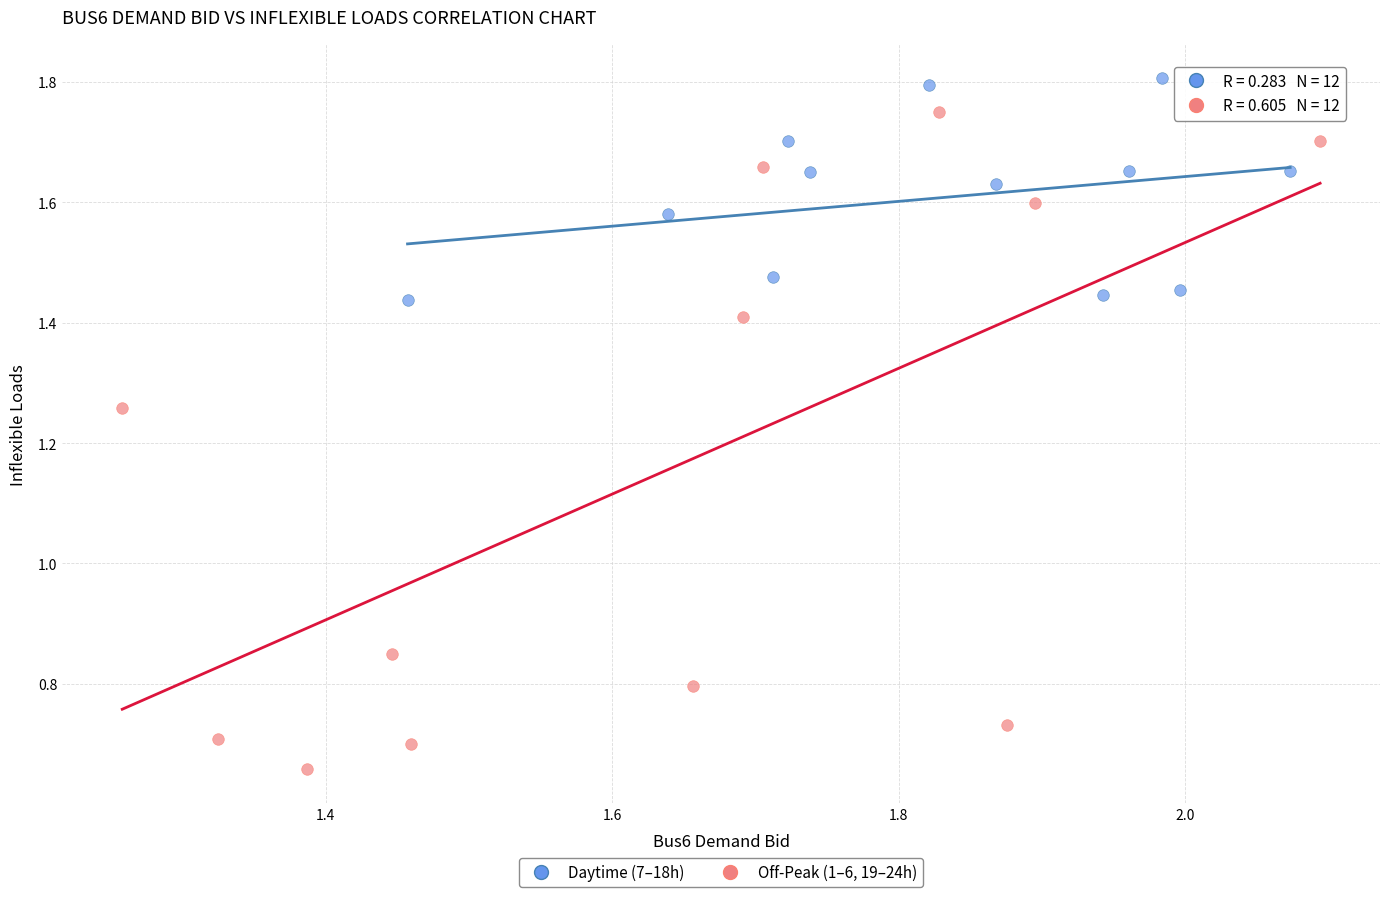

What are all the series names shown in the legend?

Daytime (7–18h), Off-Peak (1–6, 19–24h)